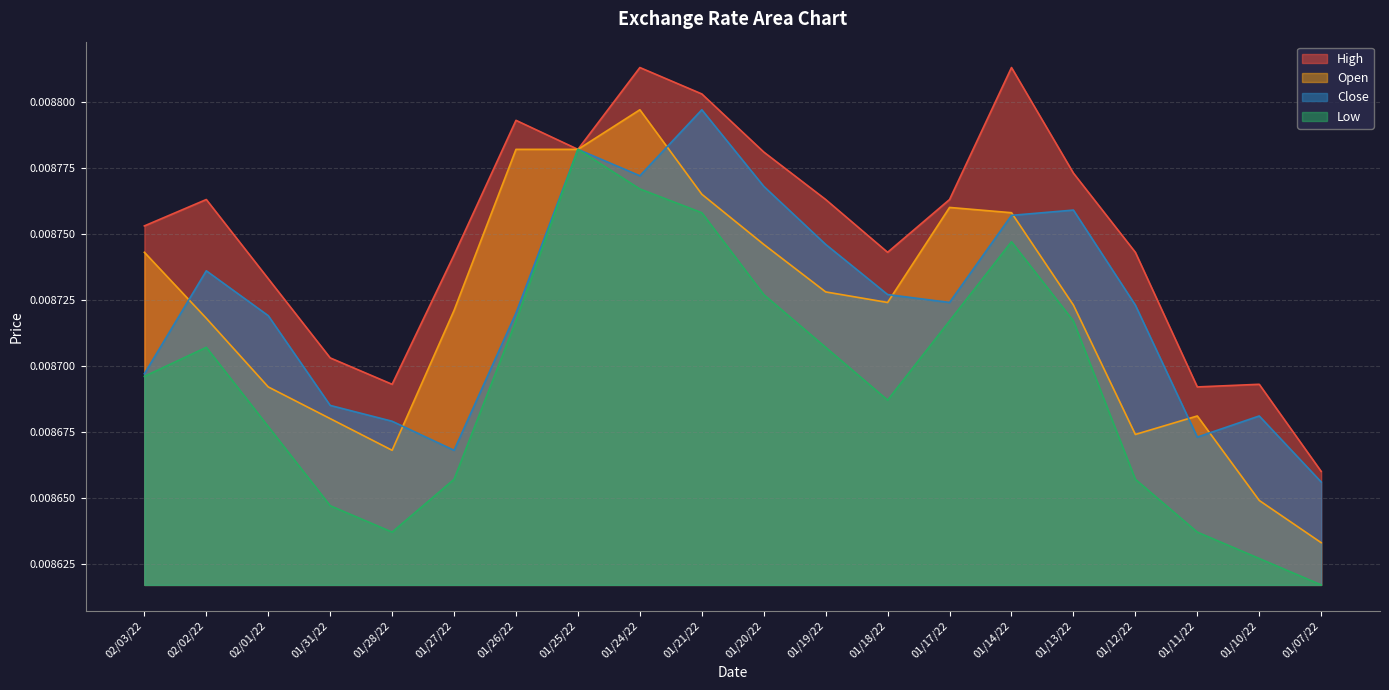

Which series has the widest spread of values?

Low